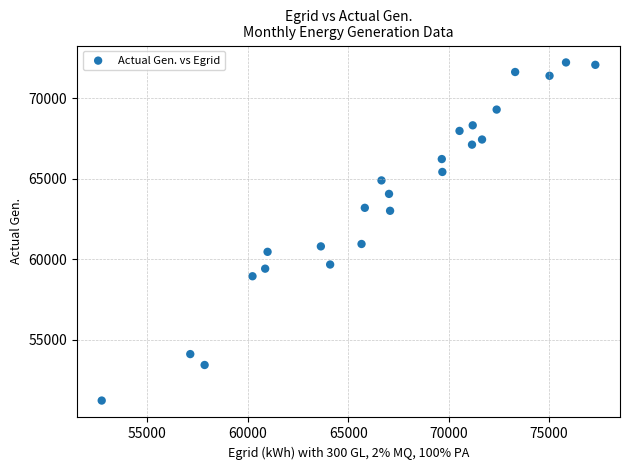

What is the range of Y values (max minus min)?

21027.8